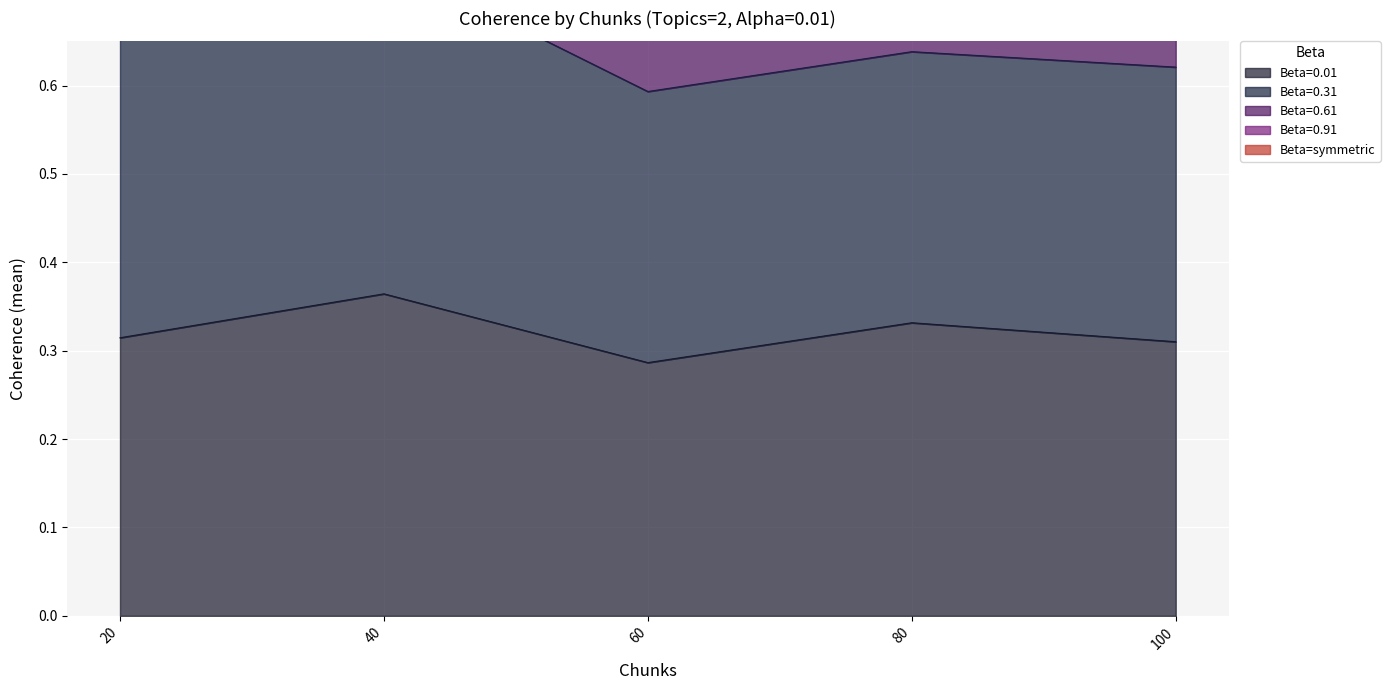

Reading left to right, list all the values displayed in this chart.

Beta=0.01: 0.3	0.4	0.3	0.3	0.3
Beta=0.31: 1.9	1.9	1.5	1.5	1.5
Beta=0.61: 1.5	1.5	1.2	1.2	1.2